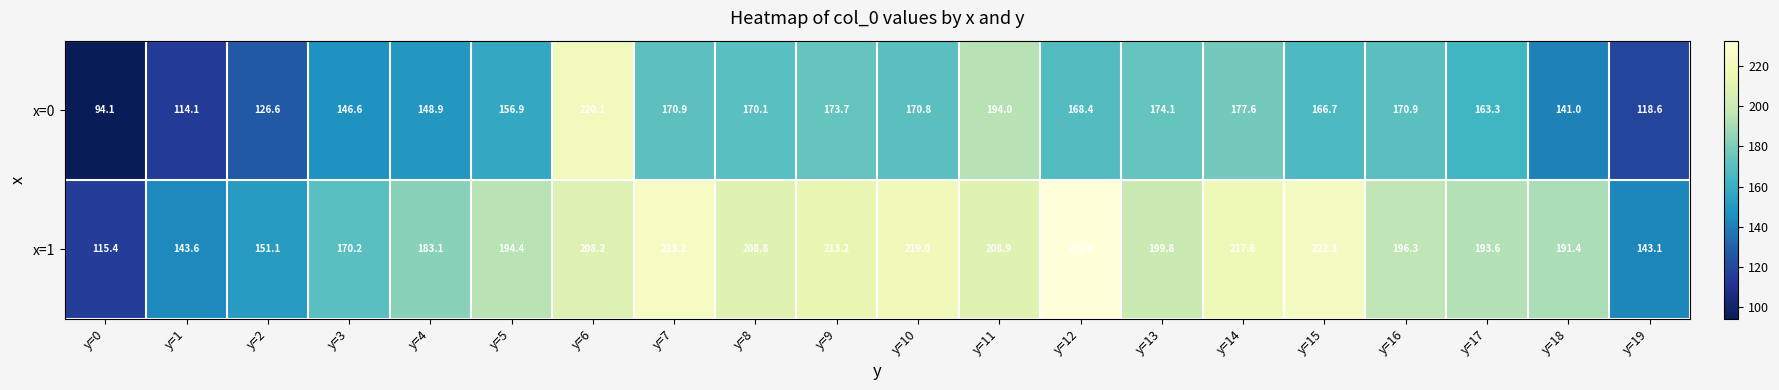

What value does the x=0 series have at y=13?

174.1